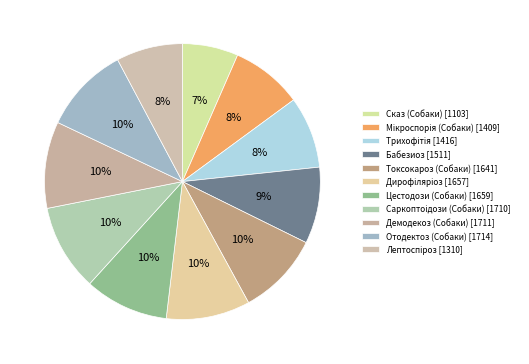

What is the largest slice in the pie chart?

Отодектоз (Собаки) [1714]